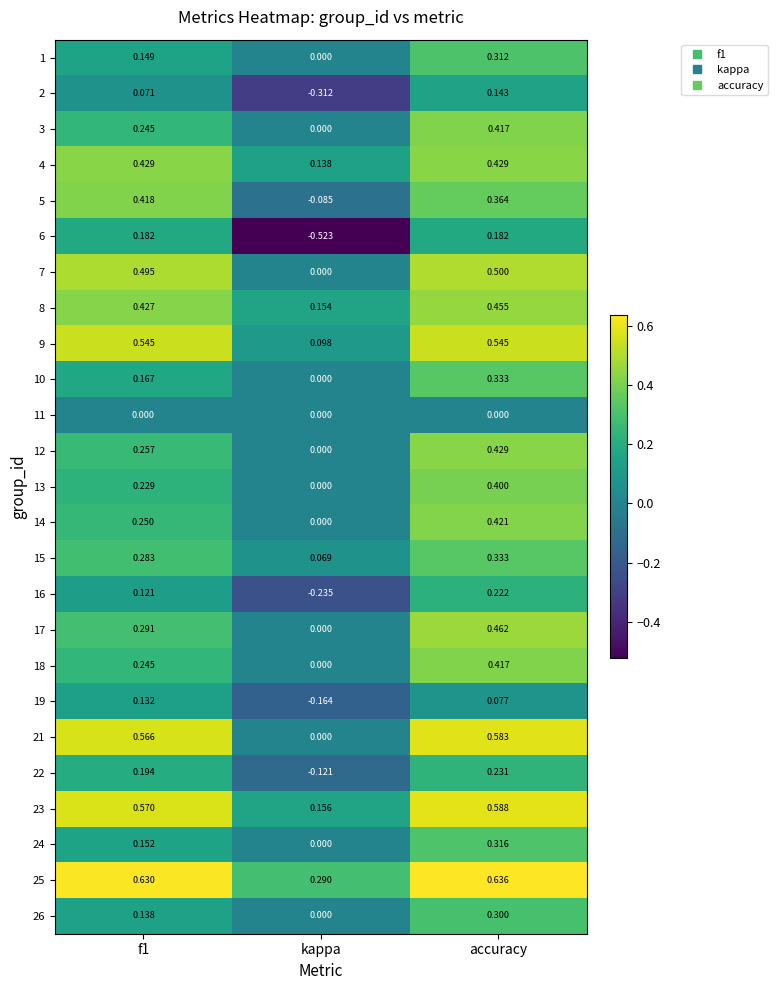

Which label corresponds to the largest value in the chart?

accuracy